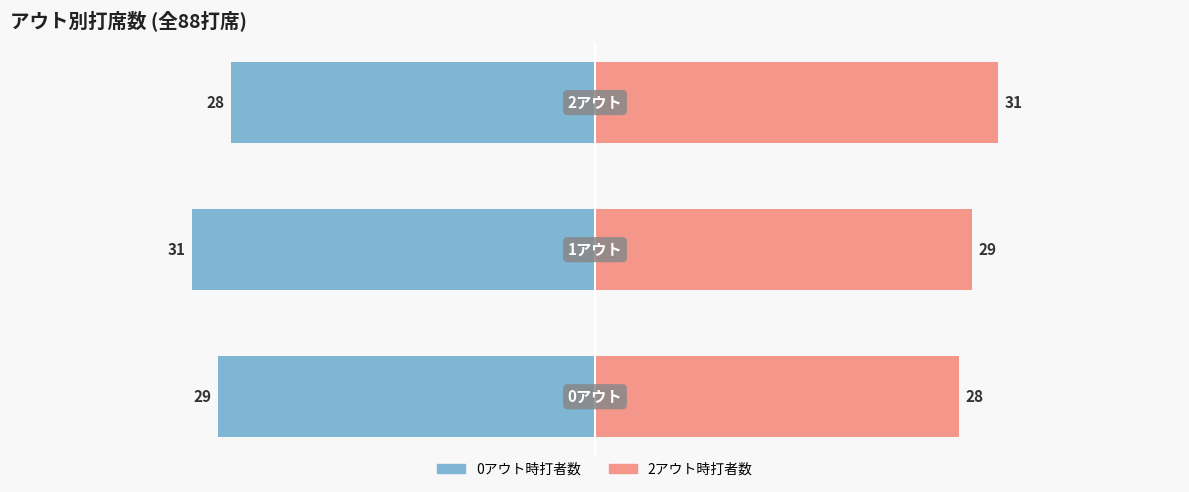

How many data points does each series have?

3